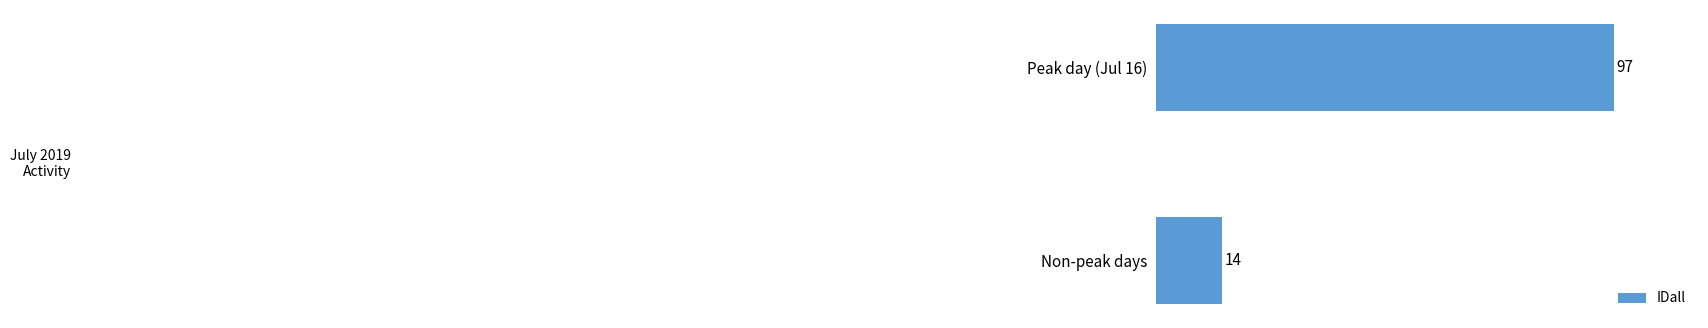

List the labels in order of value, largest first.

Peak day (Jul 16), Non-peak days